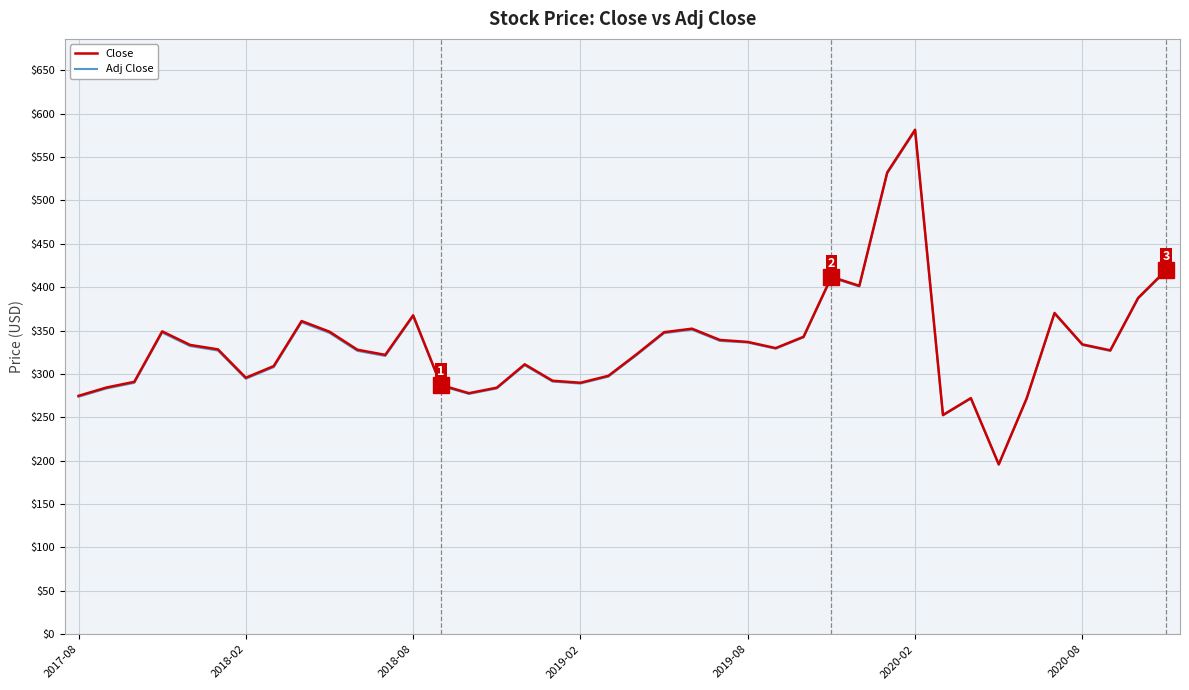

Which series has the largest range (max minus min)?

Close